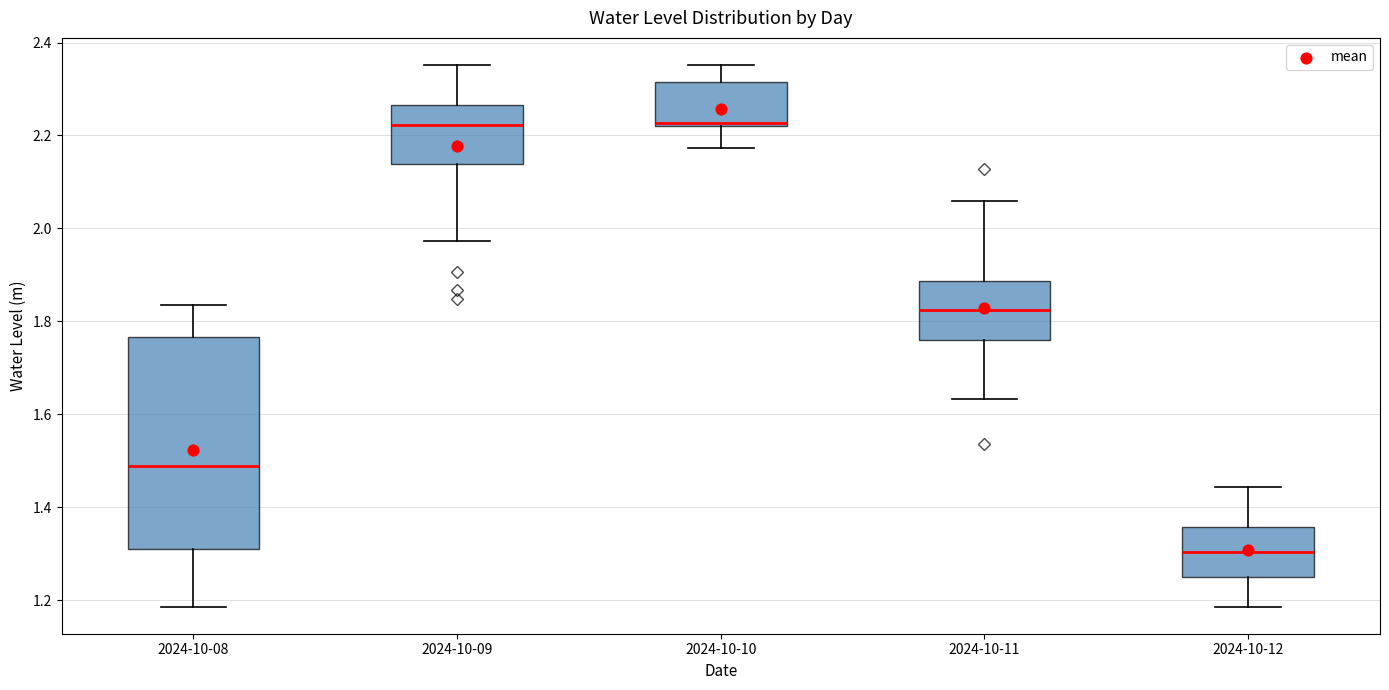

Which box has the lowest median line?

2024-10-12